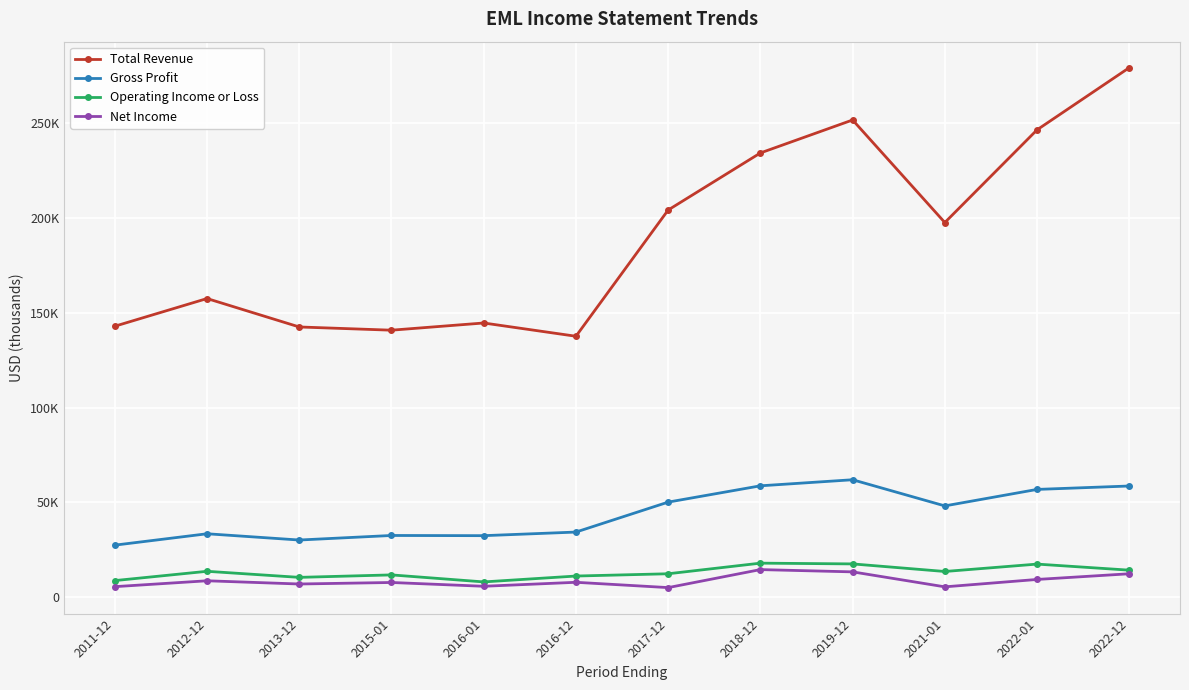

True or false: Total Revenue has more than 1 interior local peaks.

True